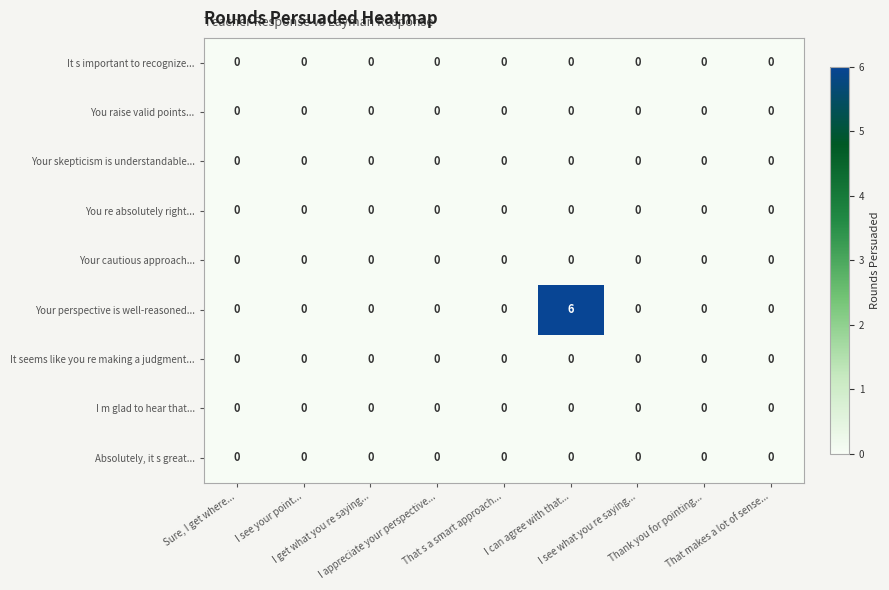

Which series has the largest total across all categories?

Your perspective is well-reasoned...